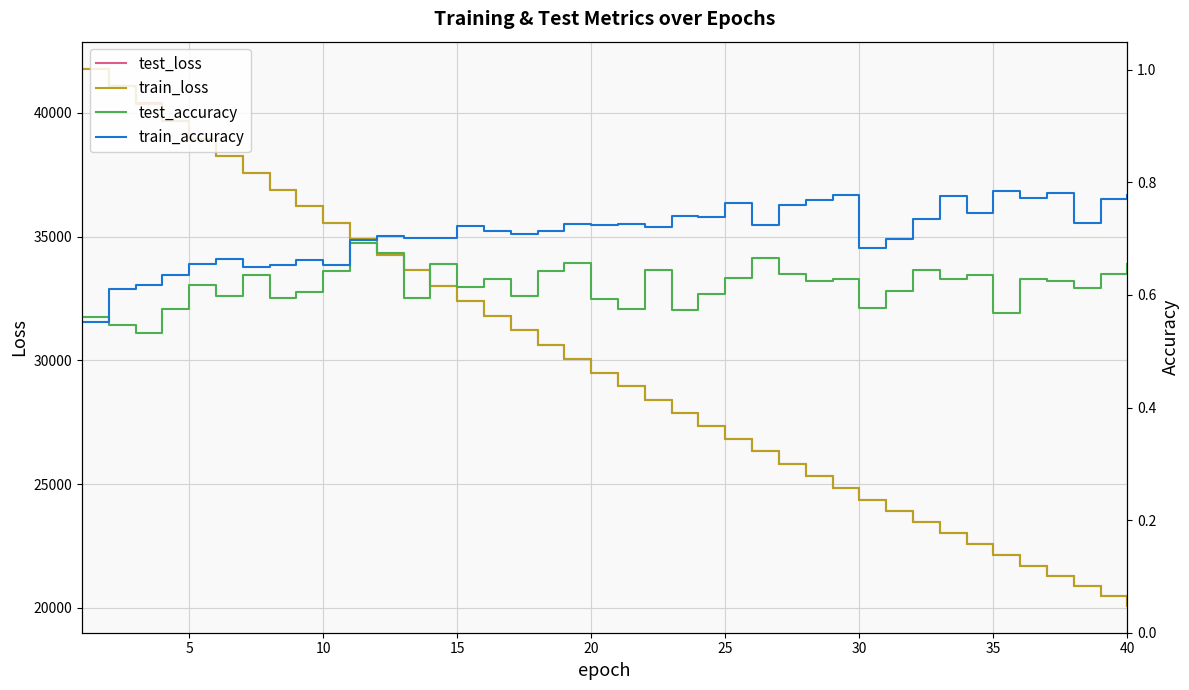

Is it true that train_loss equals 40412.4 at 30?

False